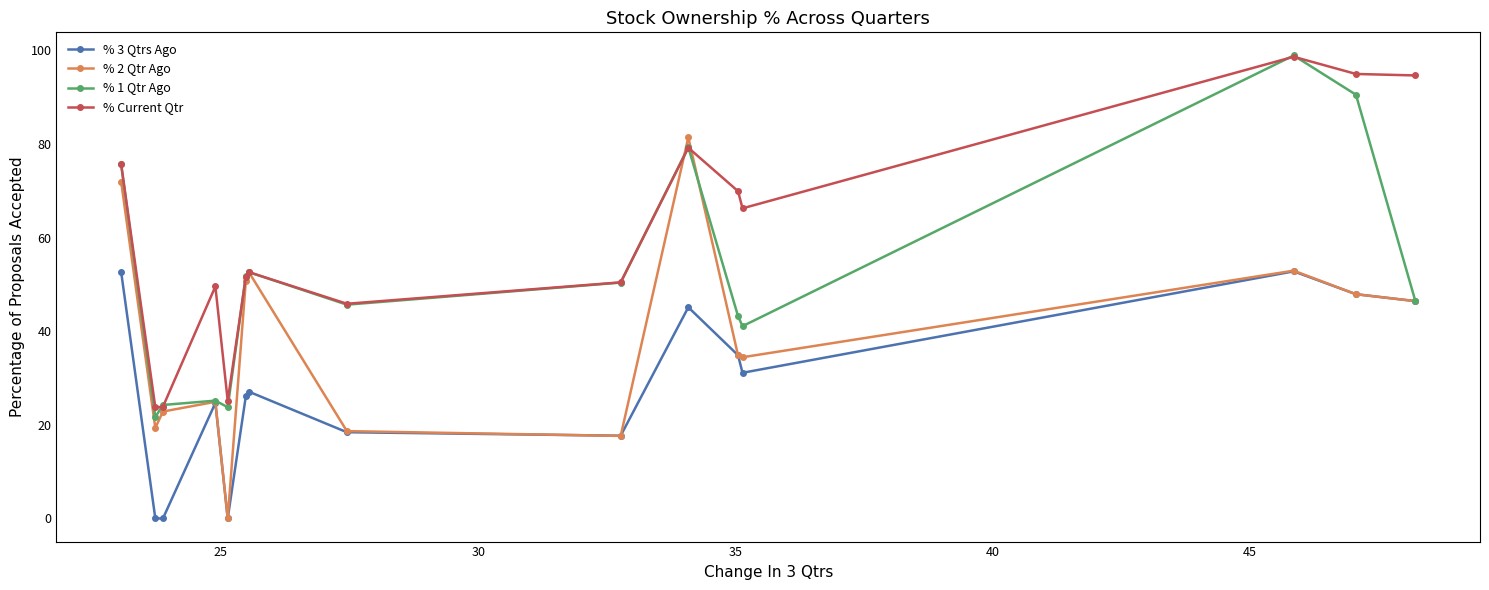

Rank the series by their average value, from lowest to highest.

% 3 Qtrs Ago, % 2 Qtr Ago, % 1 Qtr Ago, % Current Qtr